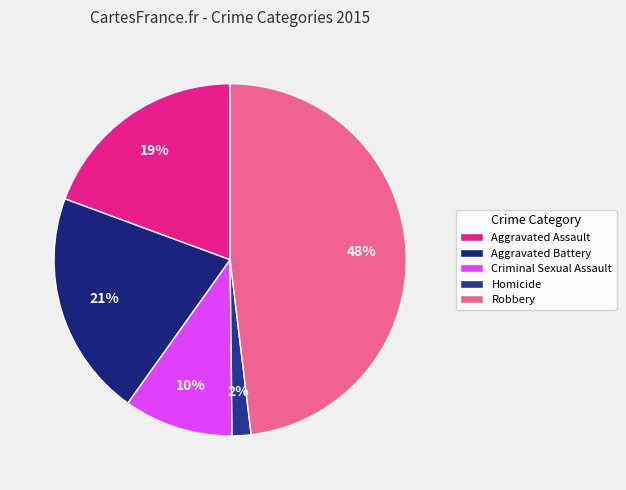

Does any single category account for the majority?

No